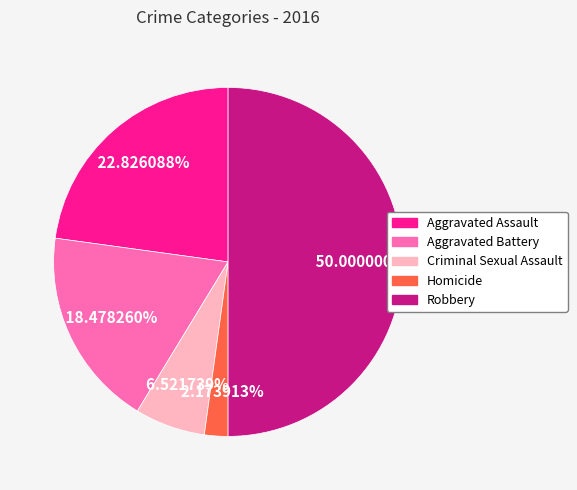

To the nearest percent, what portion does Homicide represent?

2%